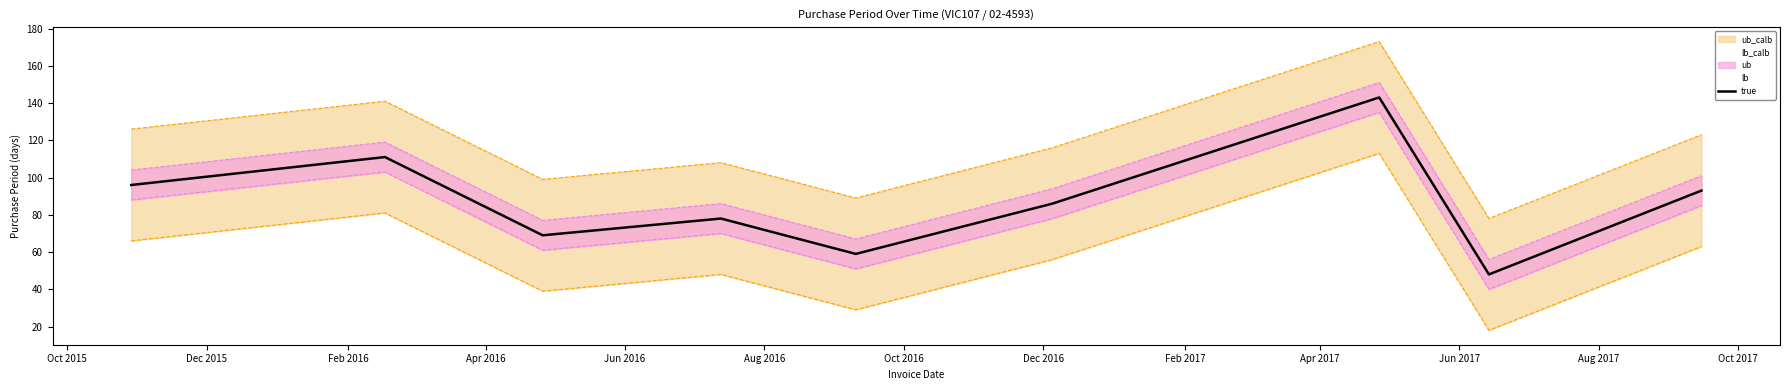

What is the value of the true point at the 9th from the left?

93